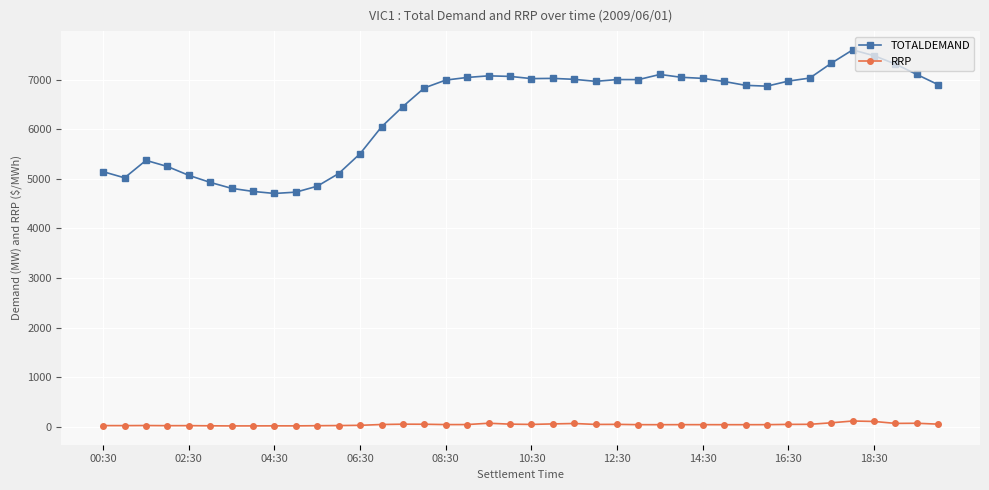

True or false: RRP has more than 0 points higher than both neighbors.

True